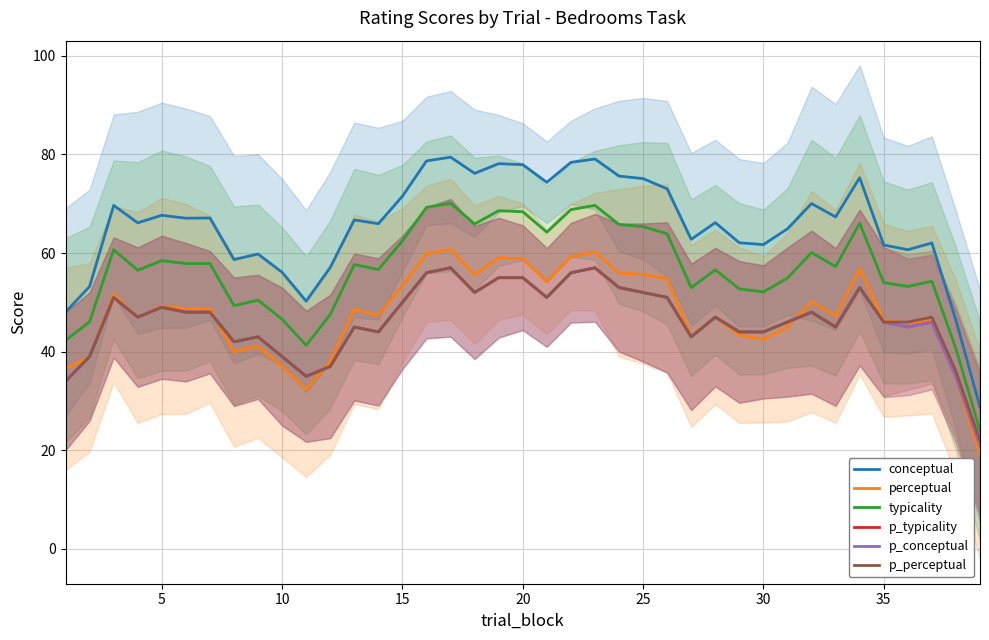

What is the difference between the second highest and minimum values in the p_perceptual series?

35.0